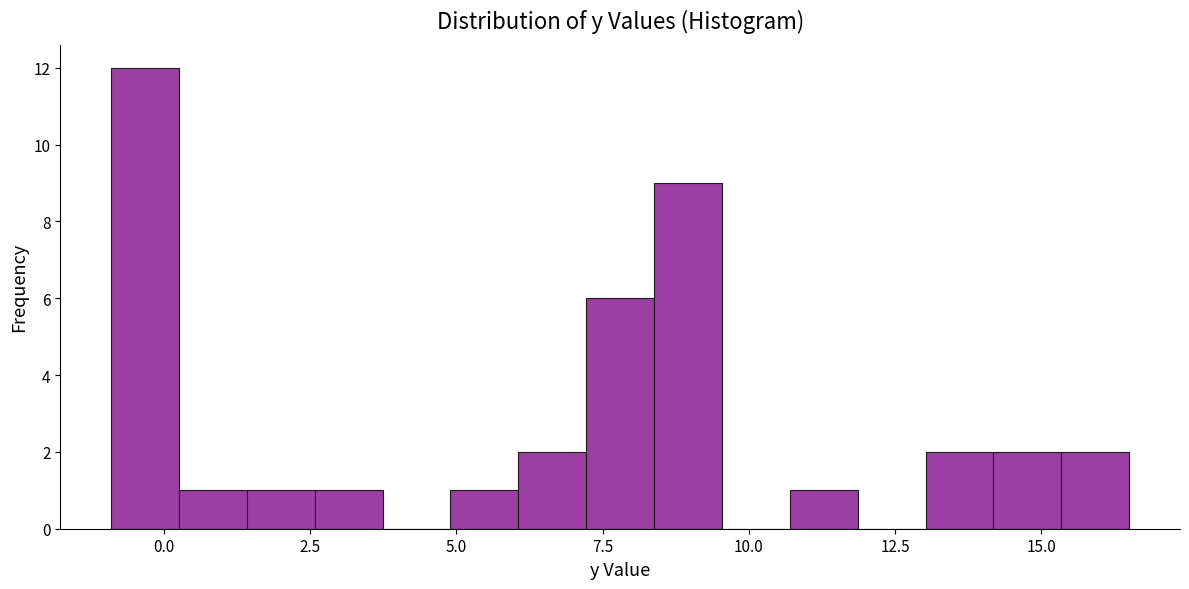

Around what value on the x-axis is the tallest bar? Give the approximate position of its centre, as read against the axis.

-0.5